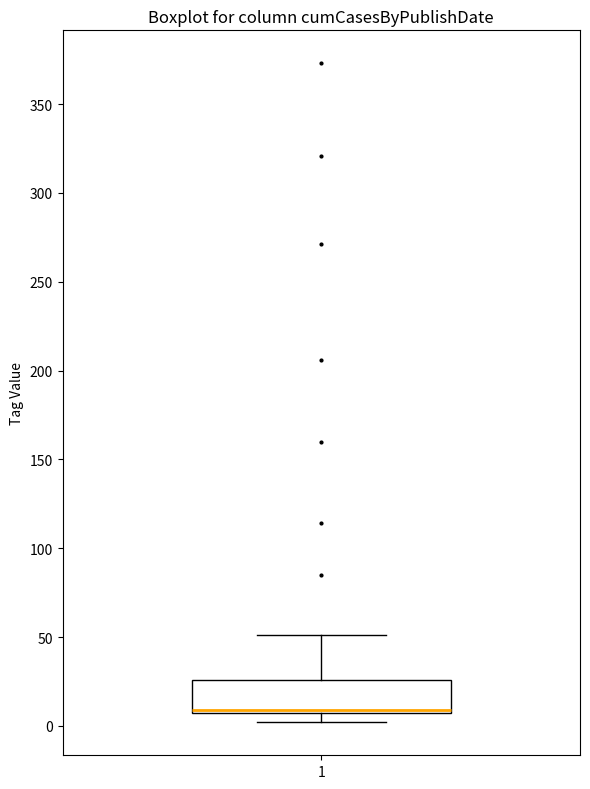

Where is the upper edge of the box at x = 1 on the y-axis? The values are not printed on the chart, so give them approximately, as read against the axis.

25